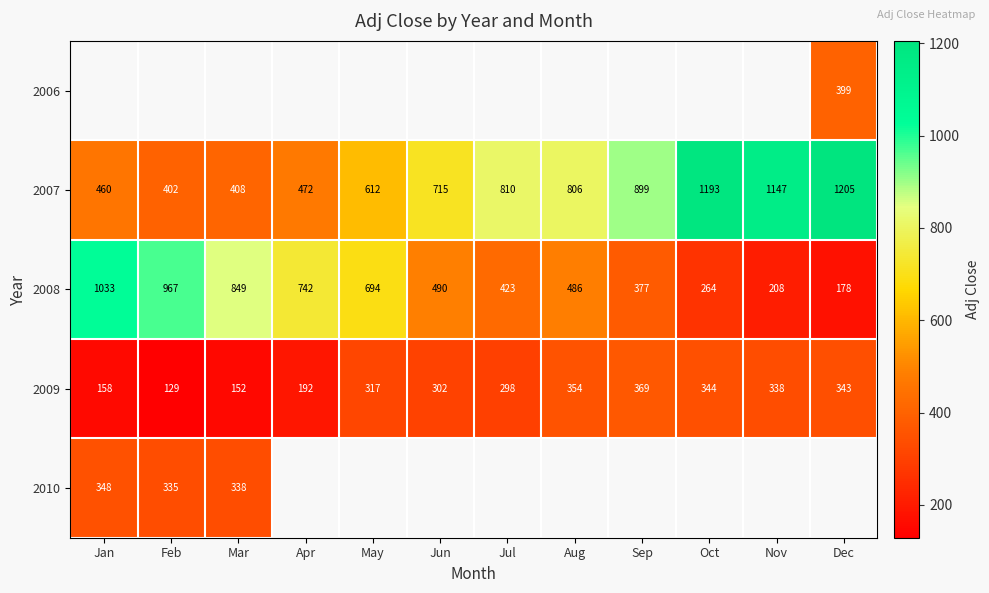

List the labels in order of 2007 value, smallest first.

Feb, Mar, Jan, Apr, May, Jun, Aug, Jul, Sep, Nov, Oct, Dec